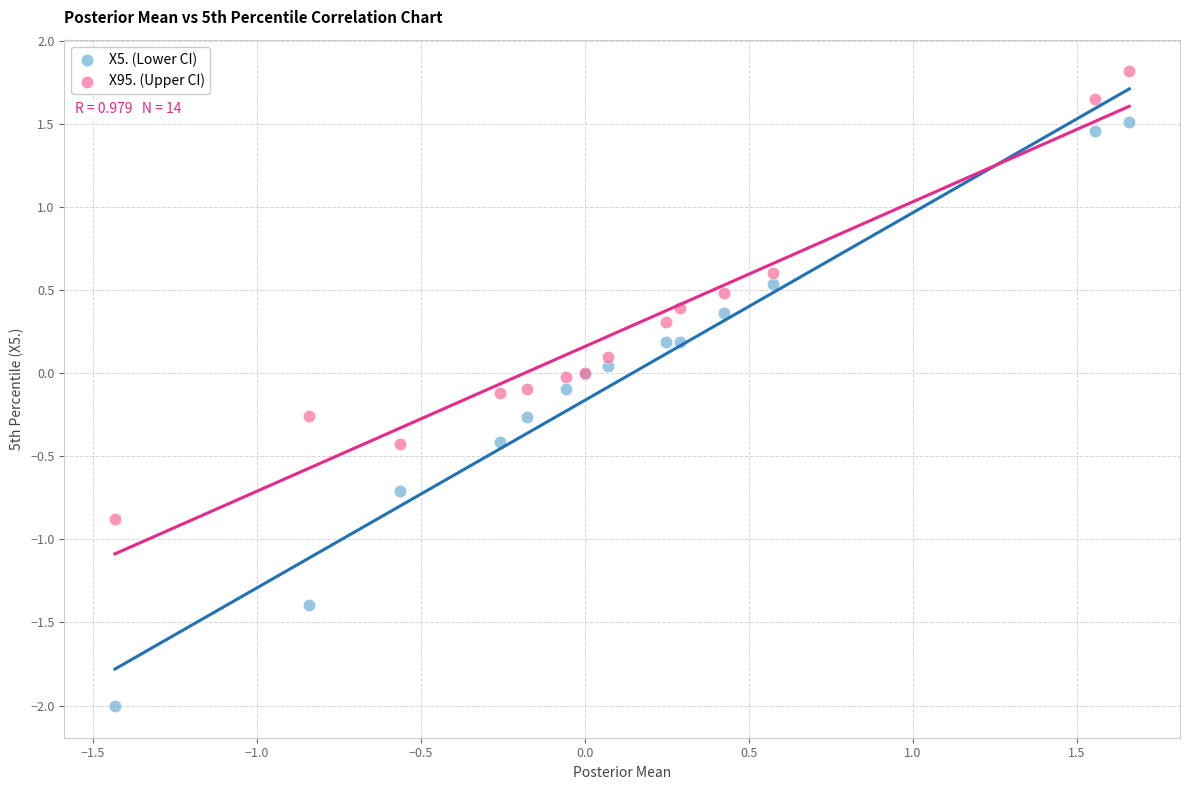

What are all the series names shown in the legend?

X5. (Lower CI), X95. (Upper CI)